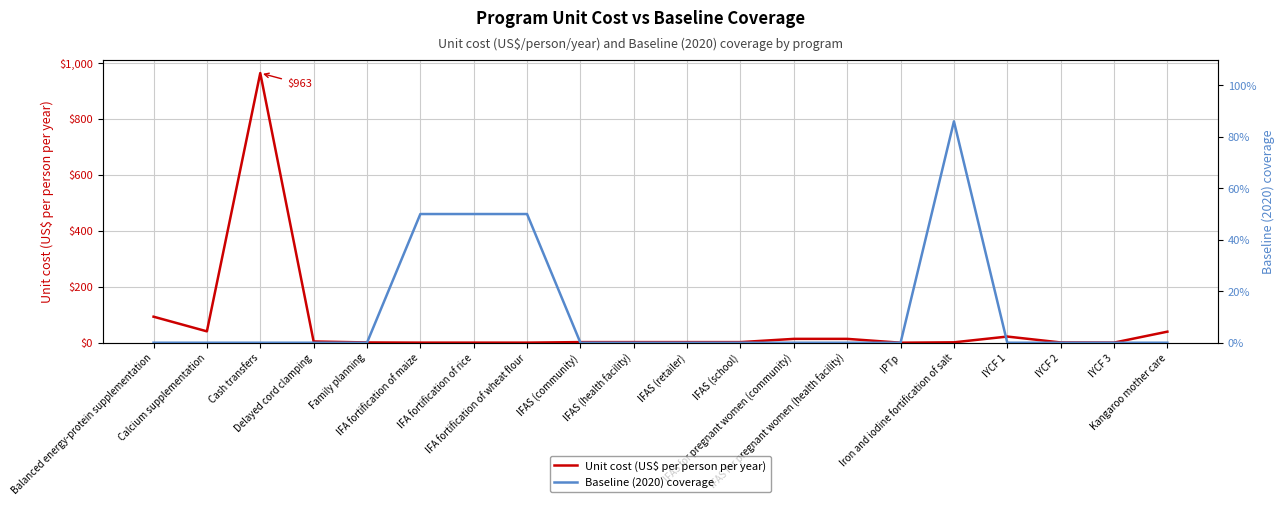

True or false: Unit cost (US$ per person per year) and Baseline (2020) coverage intersect in this chart.

True